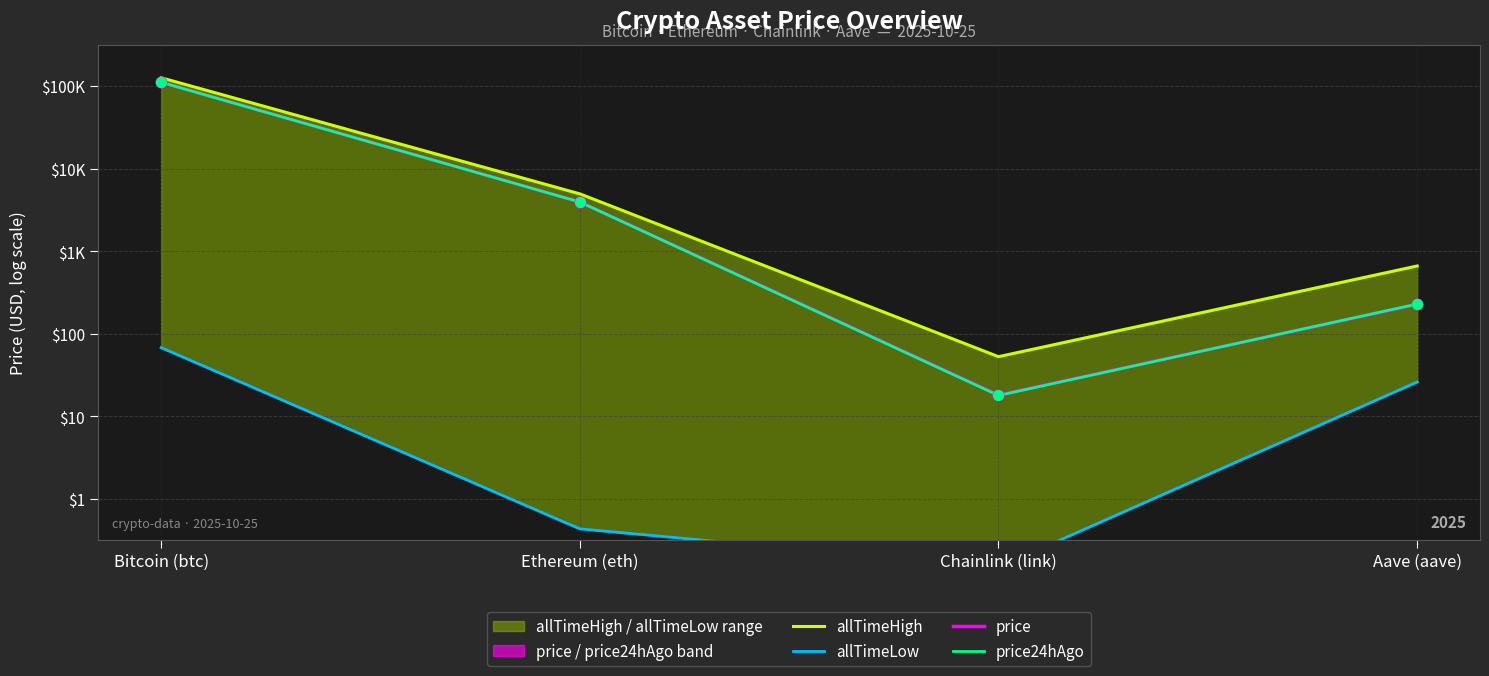

Which series has the largest total across all categories?

allTimeHigh